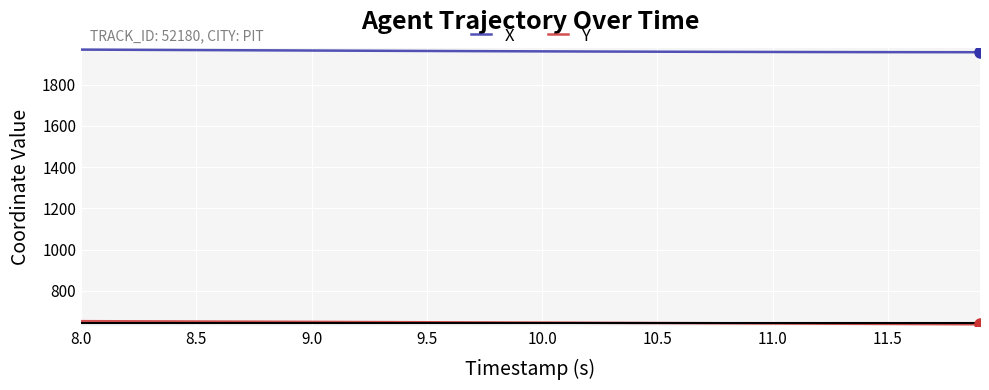

What are all the series names shown in the legend?

X, Y